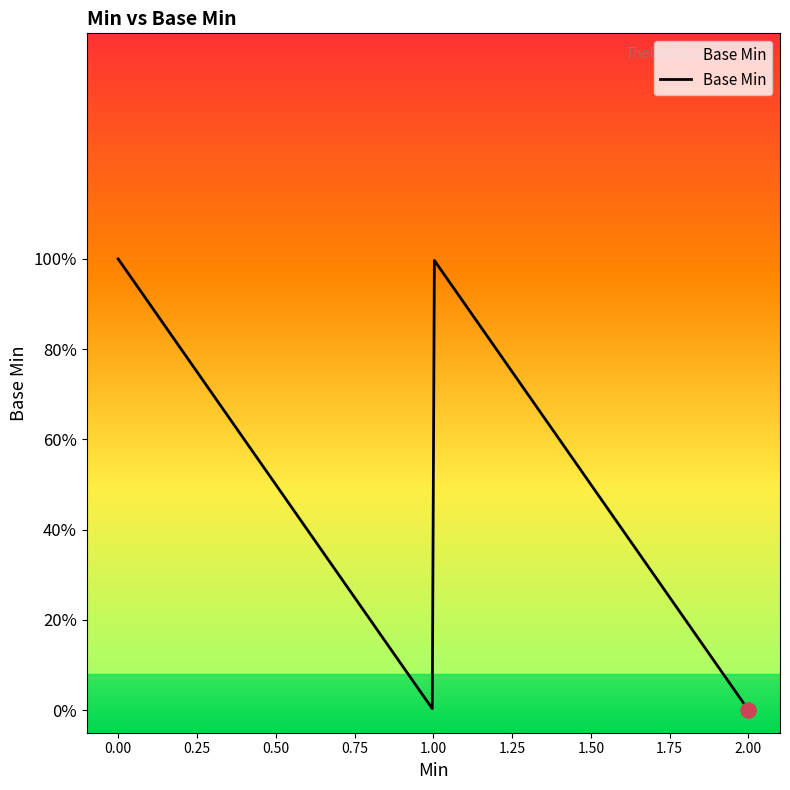

Is this an area chart (filled region under the line)?

Yes